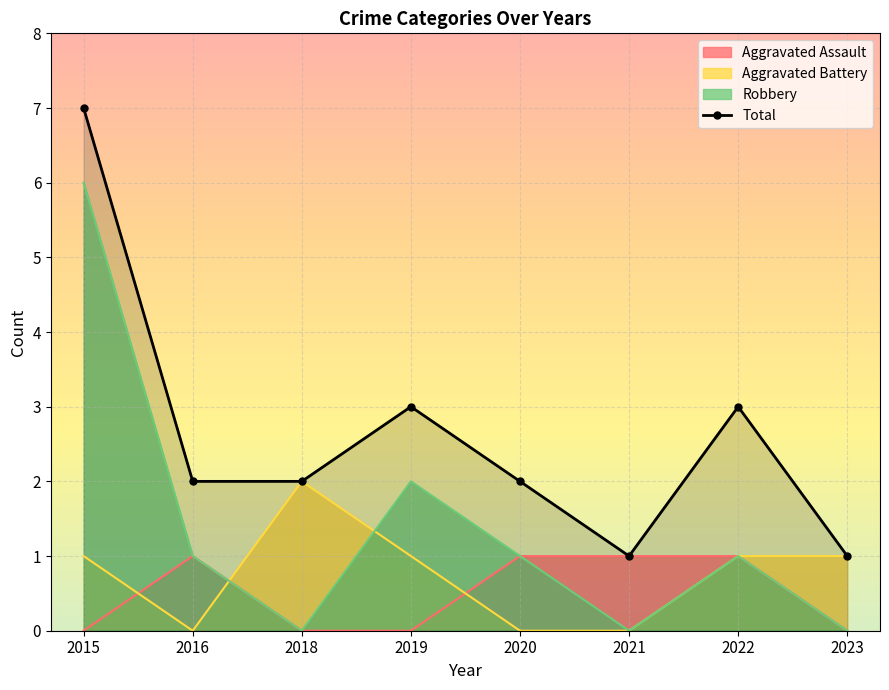

Reading left to right, list all the values displayed in this chart.

7	2	2	3	2	1	3	1